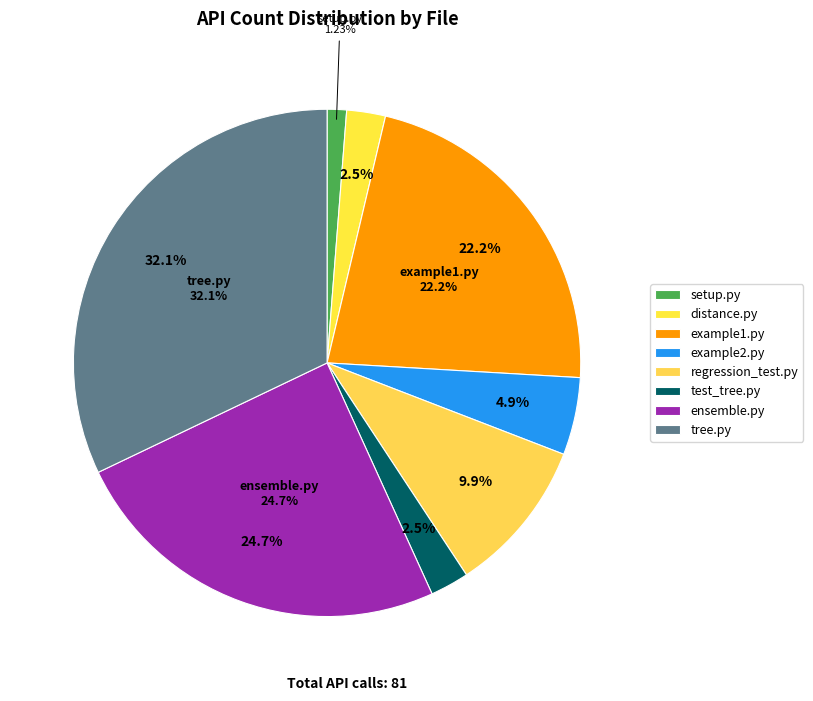

Do tests/test_tree.py and setup.py together represent more than half of the pie?

No